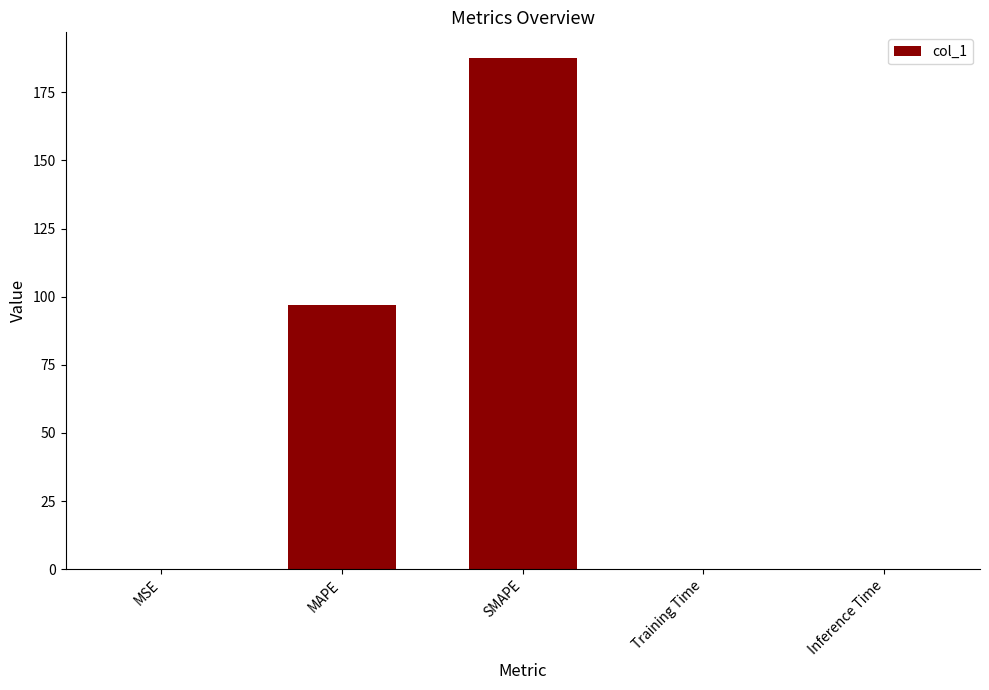

True or false: the data shows 0.0 at Training Time.

True